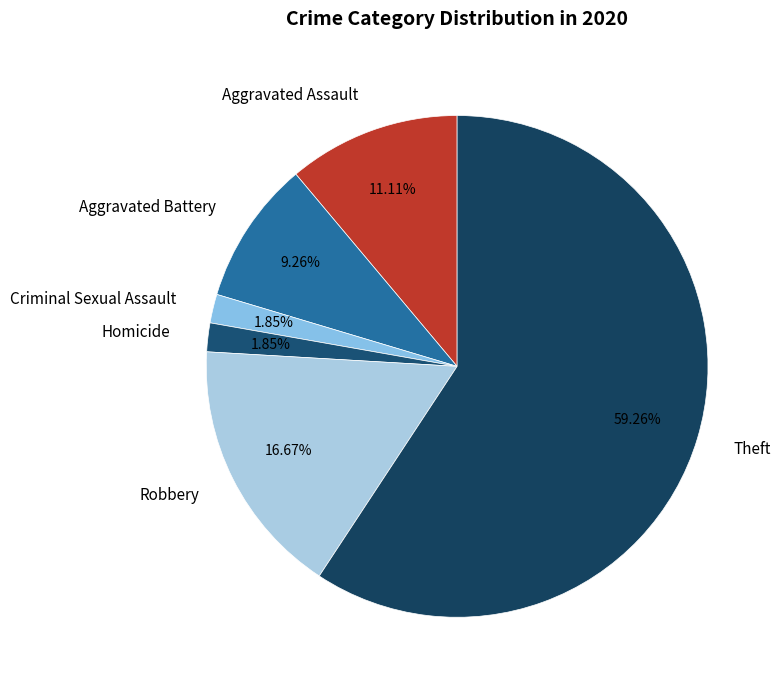

Which slice represents more than half of the pie?

Theft